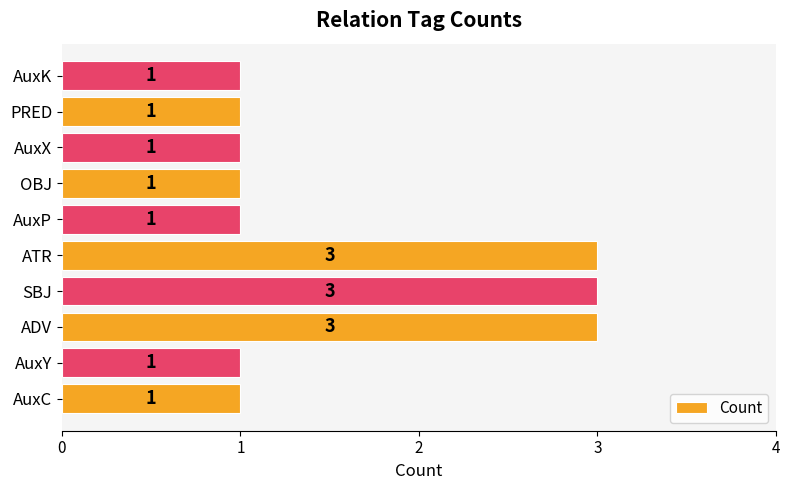

Are the bars horizontal?

Yes